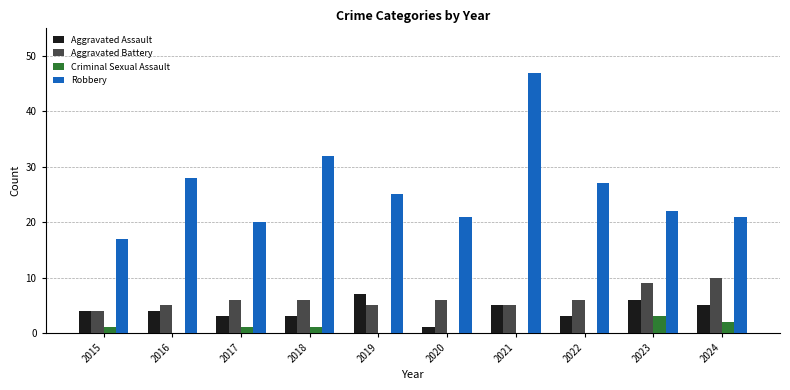

Reading right to left, transcribe all the data shown in this chart.

Aggravated Assault: 2024=5	2023=6	2022=3	2021=5	2020=1	2019=7	2018=3	2017=3	2016=4	2015=4
Aggravated Battery: 2024=10	2023=9	2022=6	2021=5	2020=6	2019=5	2018=6	2017=6	2016=5	2015=4
Criminal Sexual Assault: 2024=2	2023=3	2022=0	2021=0	2020=0	2019=0	2018=1	2017=1	2016=0	2015=1
Robbery: 2024=21	2023=22	2022=27	2021=47	2020=21	2019=25	2018=32	2017=20	2016=28	2015=17